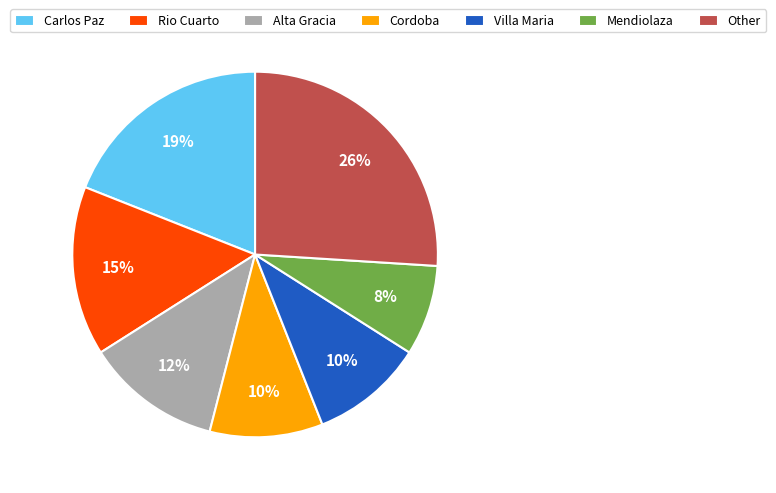

How many segments does this pie chart have?

7